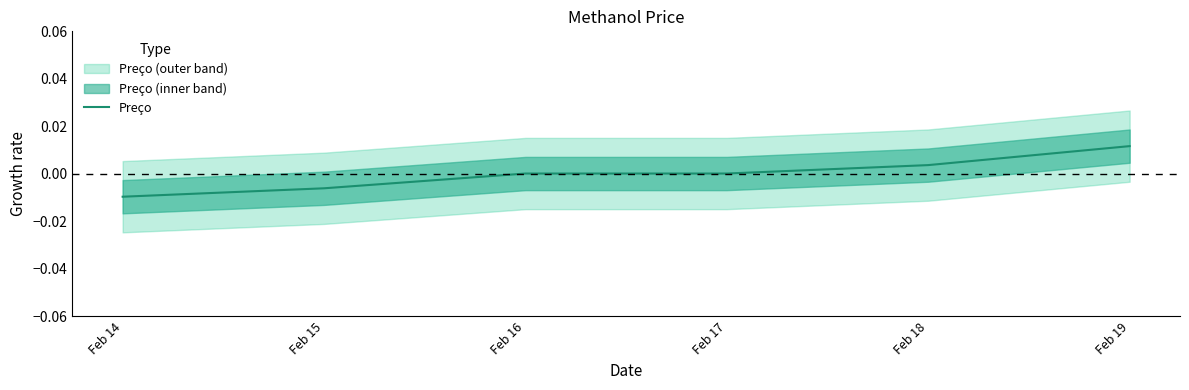

Where is the data nearest to the value 0?

Feb 16